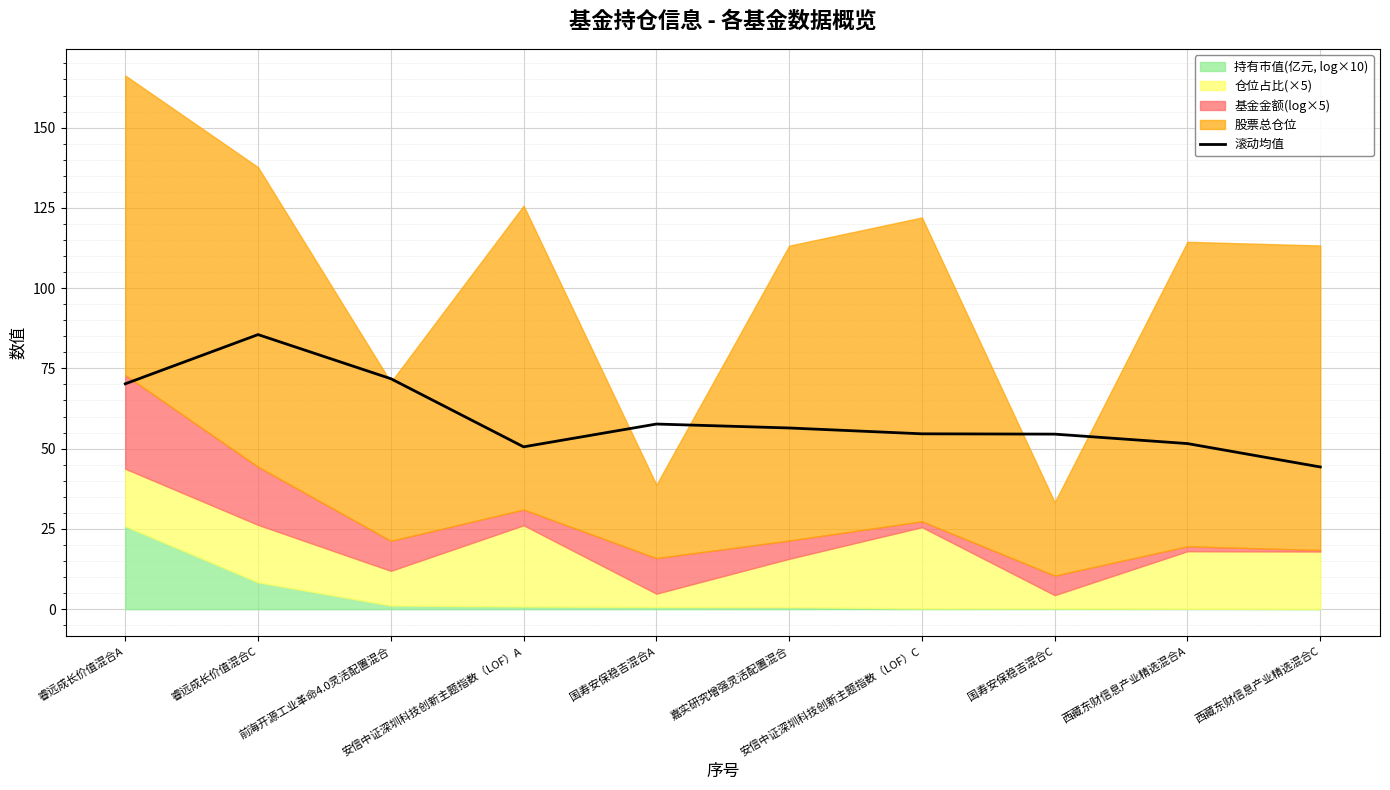

What is the average value?

59.7